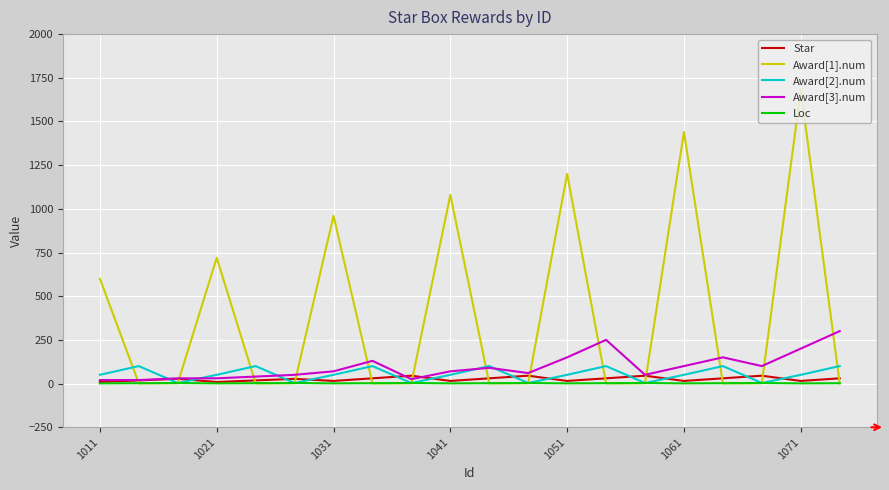

How many times do Award[1].num and Loc cross each other?

13